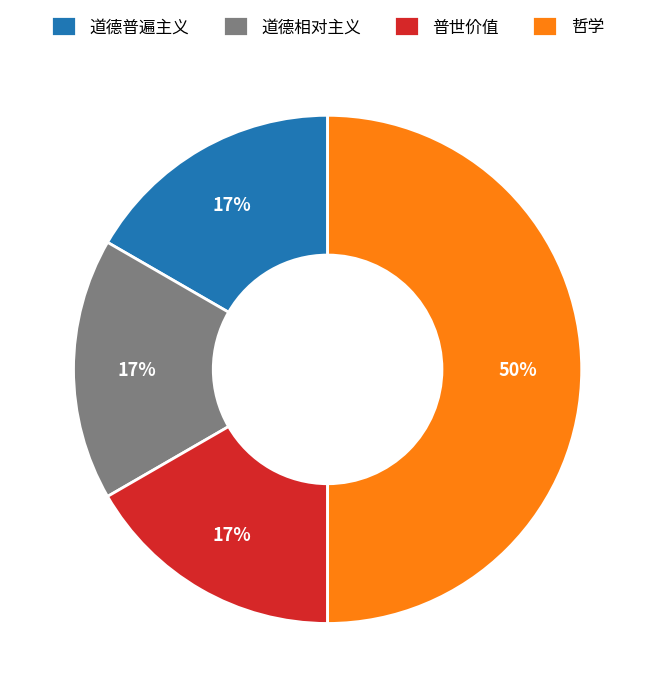

To the nearest percent, what portion does 道德相对主义 represent?

17%